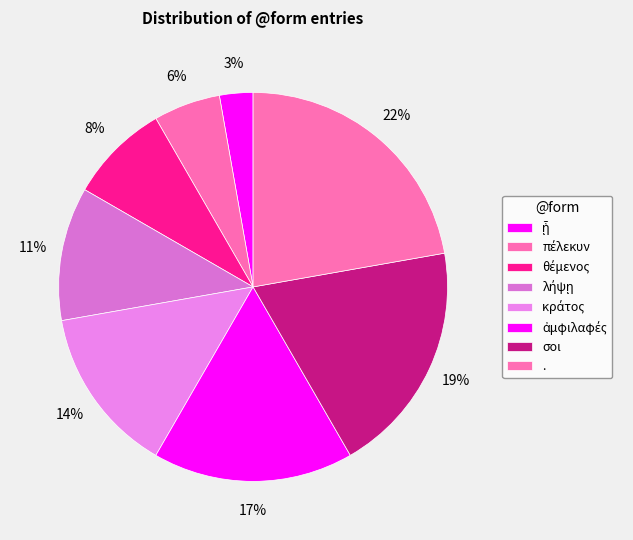

Which category has the smallest portion of the pie?

ᾗ